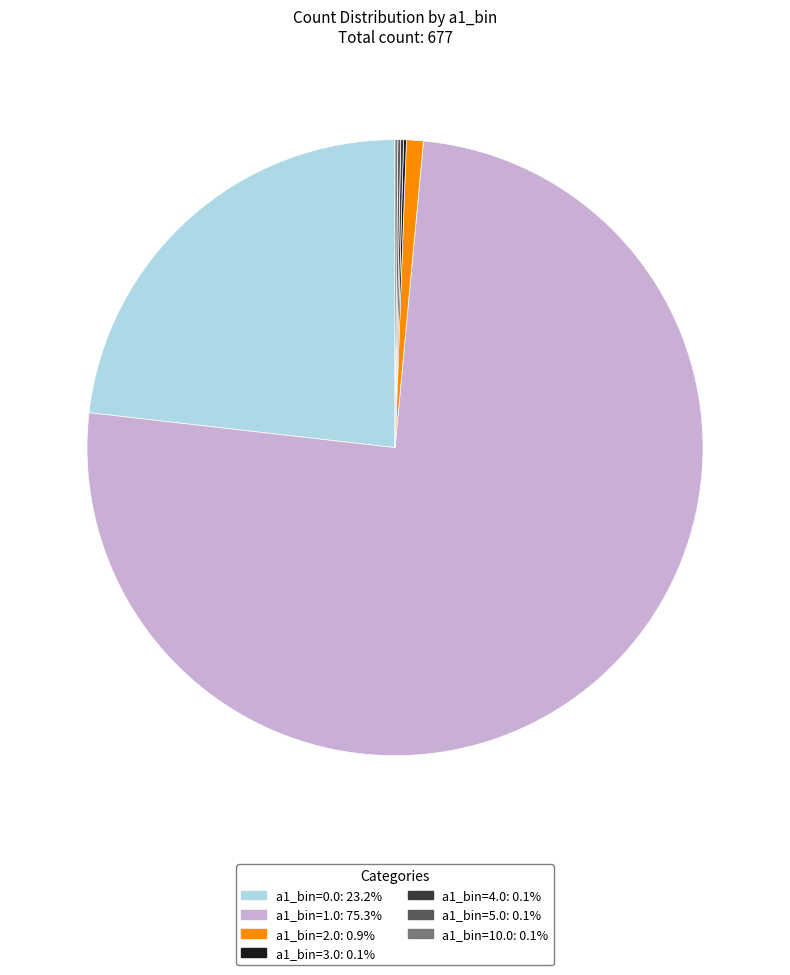

Is there a majority slice in this chart?

Yes